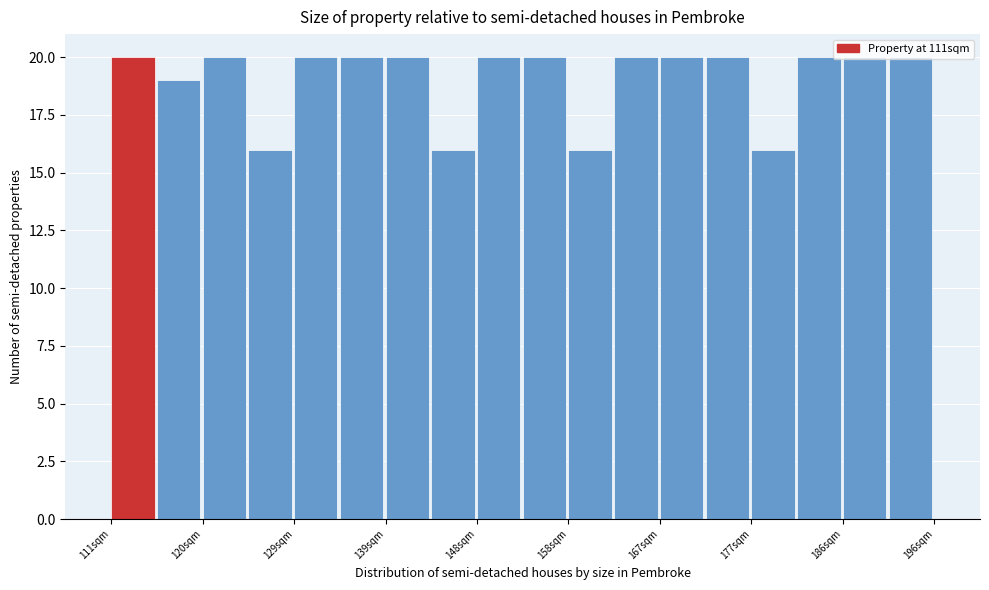

Reading left to right, list every bar in this chart as the range it spans on the x-axis followed by its height. Neither the bar edges nor the heights are printed on the chart, so give them approximately, as read against the axes.

111 to 116: 20
116 to 120: 19
120 to 125: 20
125 to 130: 16
130 to 135: 20
135 to 139: 20
139 to 144: 20
144 to 149: 16
149 to 154: 20
154 to 158: 20
158 to 163: 16
163 to 168: 20
168 to 172: 20
172 to 177: 20
177 to 182: 16
182 to 187: 20
187 to 191: 20
191 to 196: 20